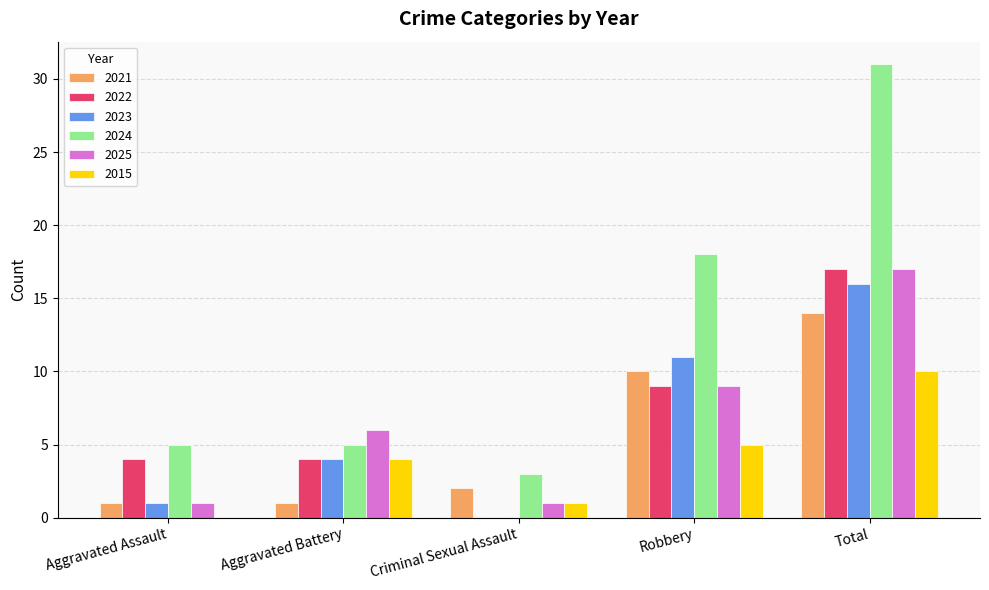

Reading left to right, list all the values displayed in this chart.

2021: 1	1	2	10	14
2022: 4	4	0	9	17
2023: 1	4	0	11	16
2024: 5	5	3	18	31
2025: 1	6	1	9	17
2015: 0	4	1	5	10